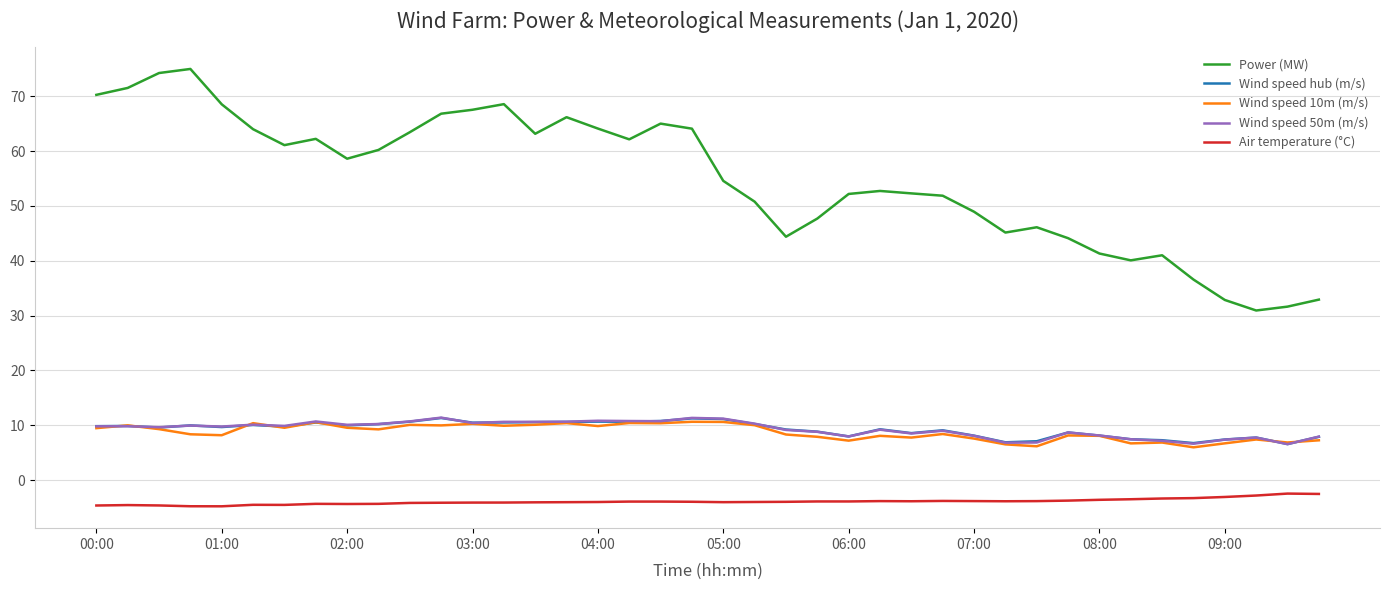

True or false: Wind speed 10m (m/s) and Air temperature (°C) intersect in this chart.

False